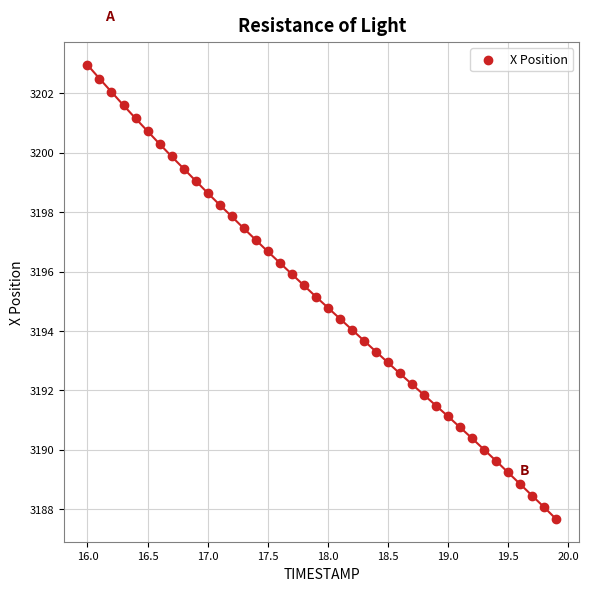

What is the range of X values (max minus min)?

3.9